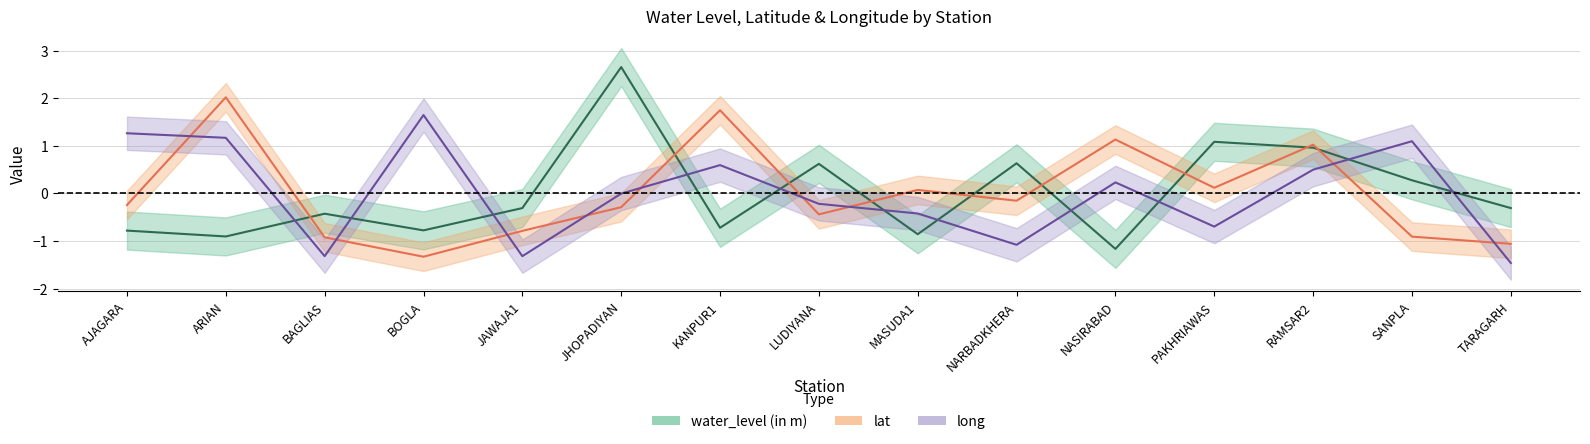

The water_level (in m) series shows -0.5 at ARIAN. True or false?

False